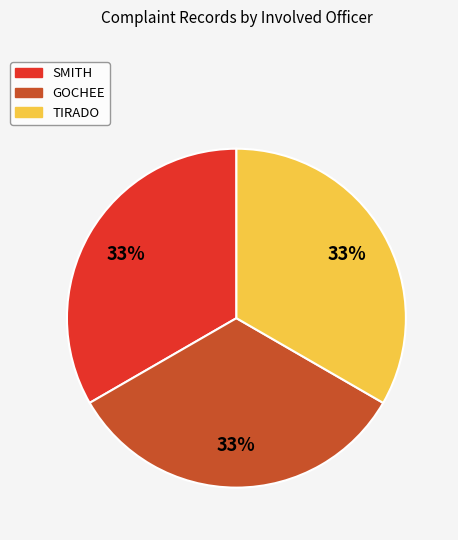

Combined, do SMITH and TIRADO account for over 50%?

Yes